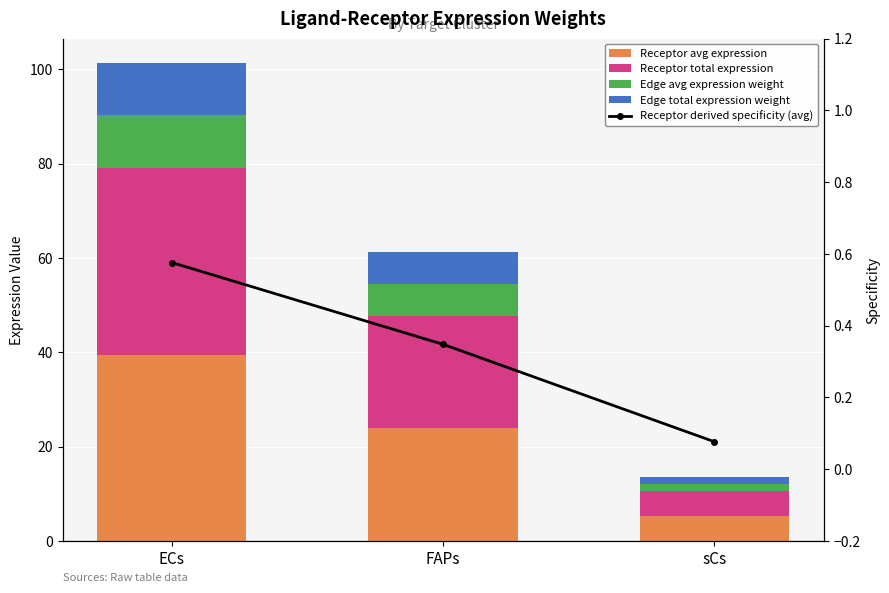

What is the greatest value displayed?

39.5